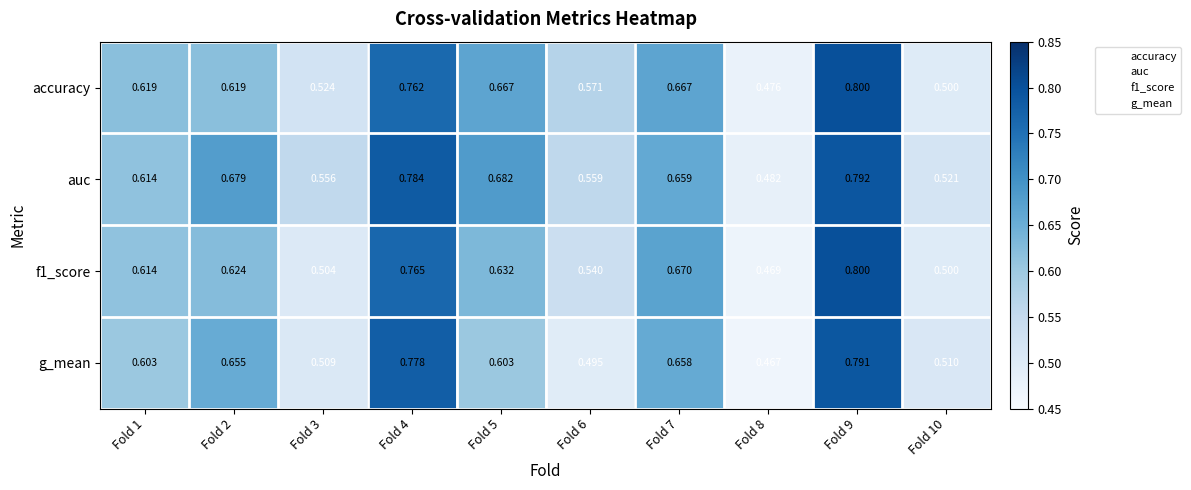

At how many categories does at least one series exceed 0?

10